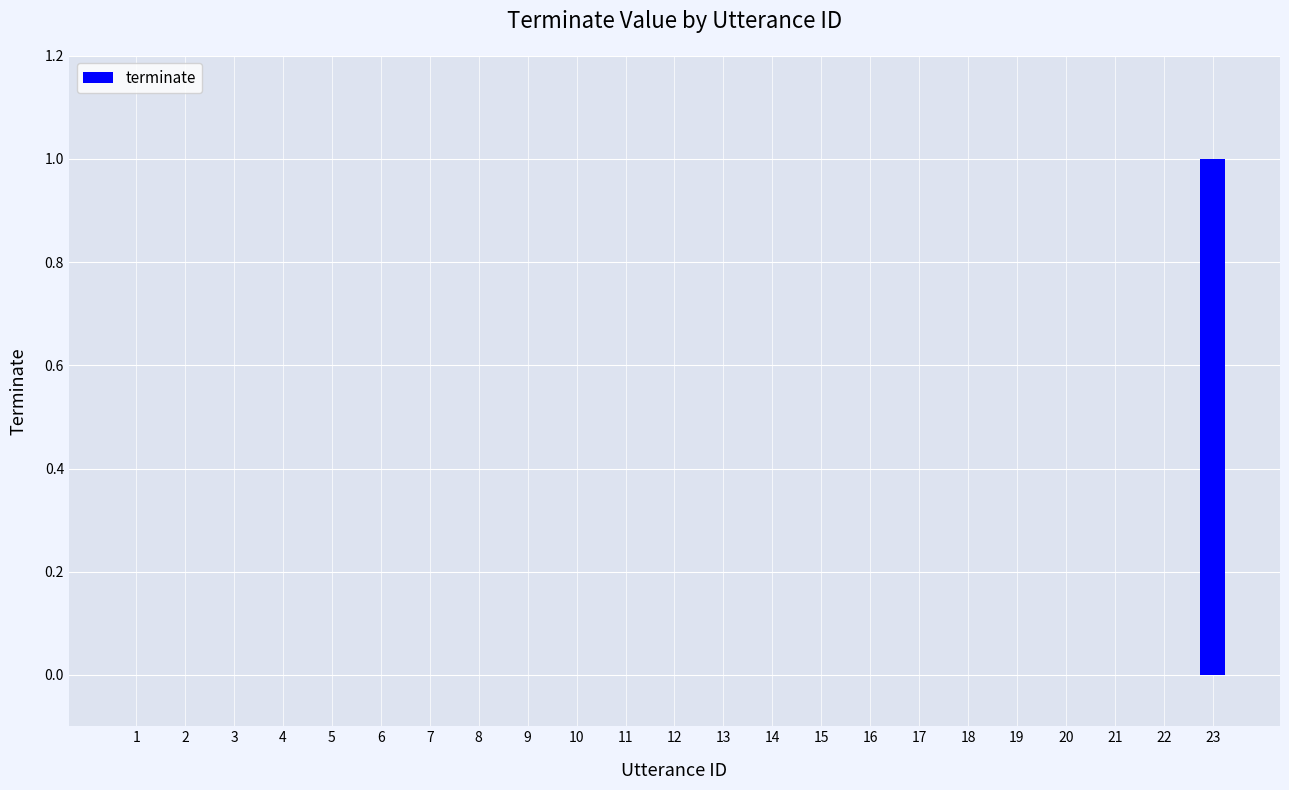

Which label corresponds to the largest value in the chart?

23